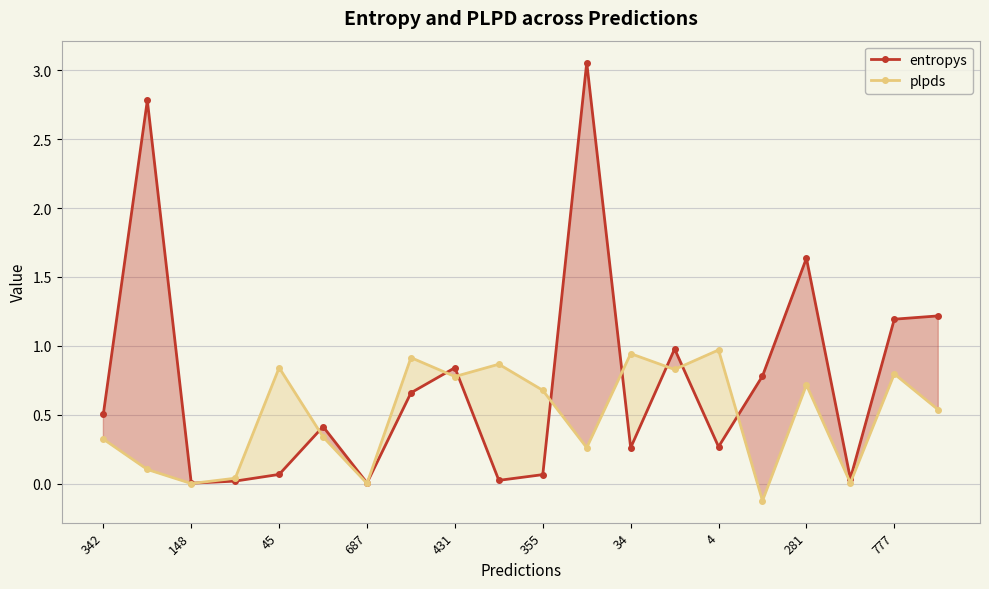

How many interior local peaks does the plpds series have?

7